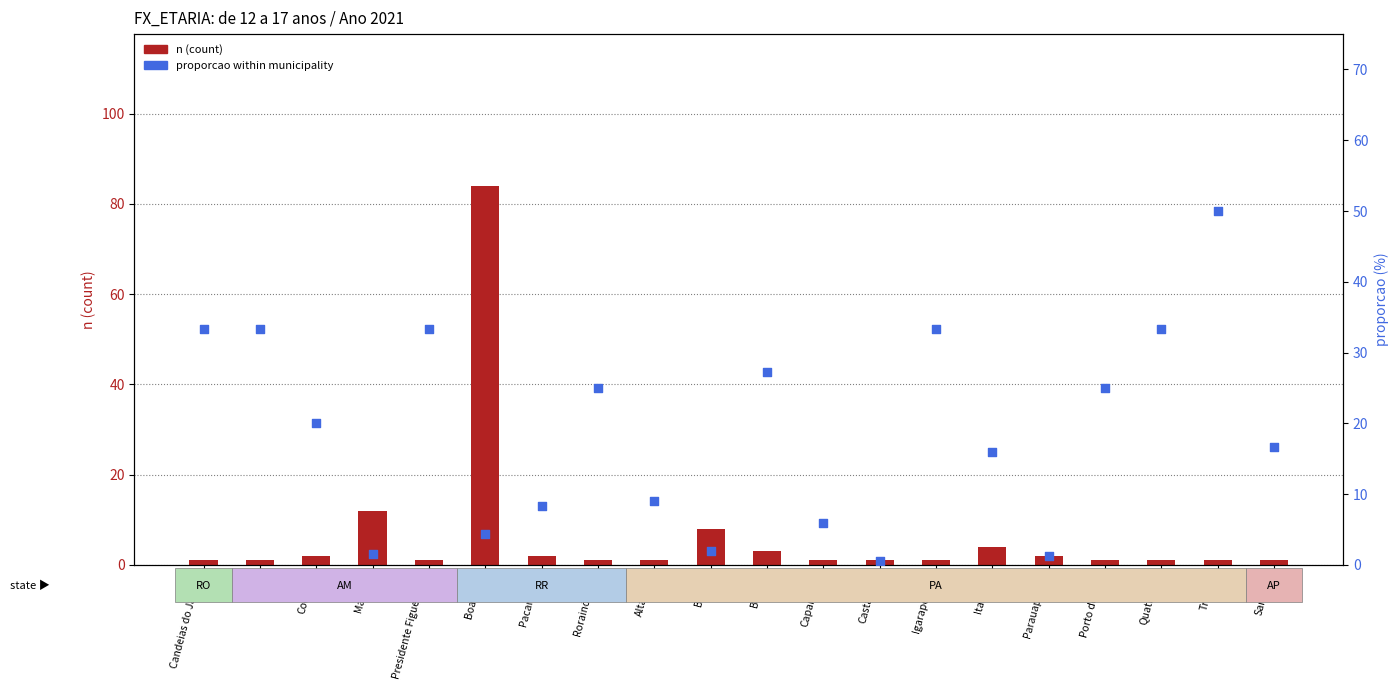

Which series contains the highest Y value?

n (count)